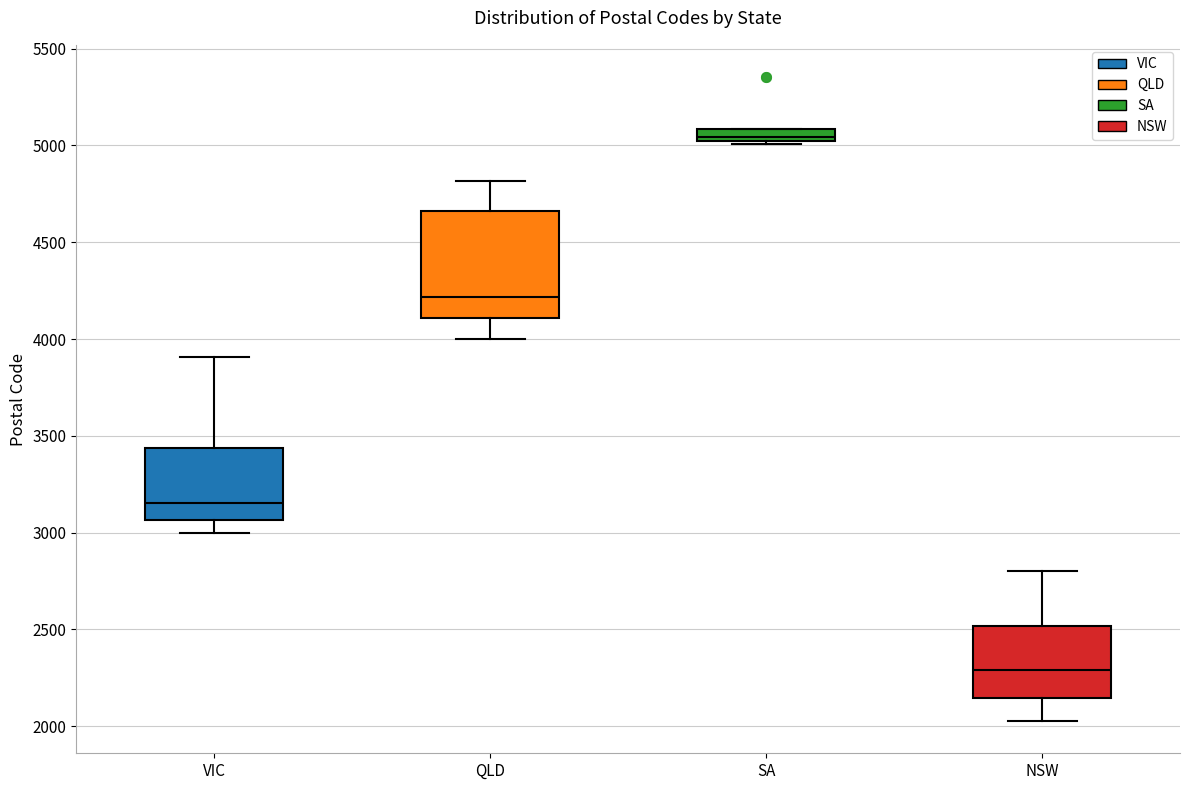

Which box has the lowest median line?

NSW